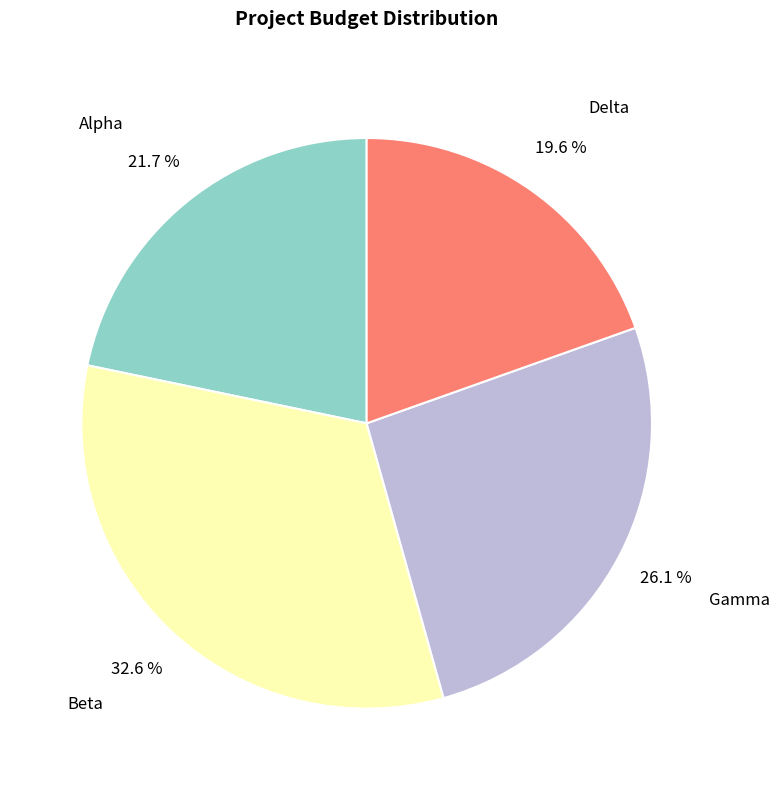

What is the ratio of the value at Alpha to the value at Gamma?

0.8